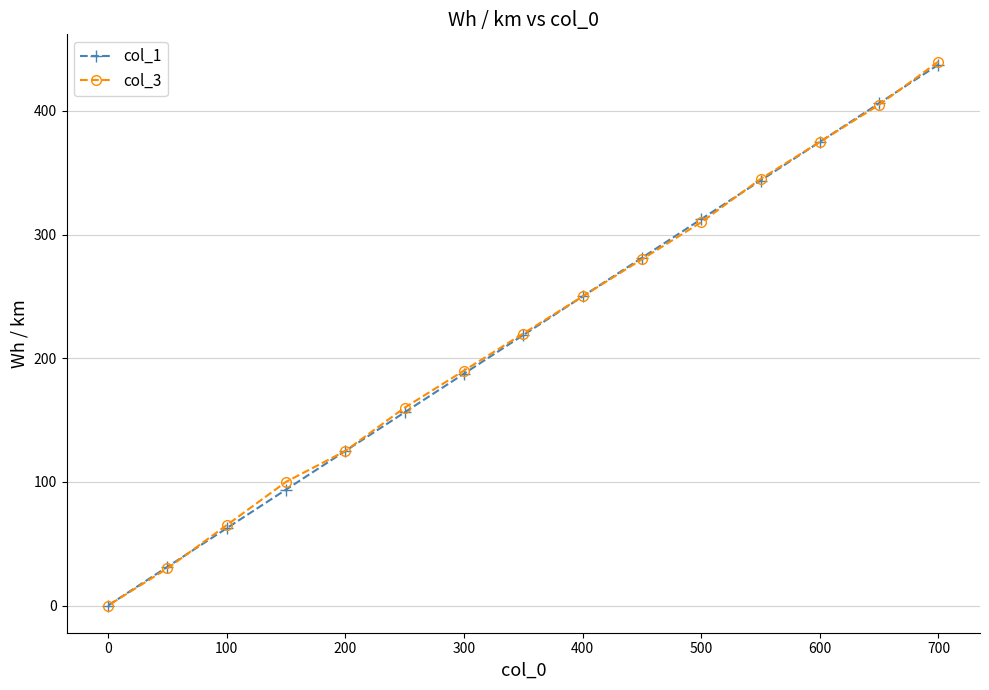

At which category is the sum across all series the highest?

700